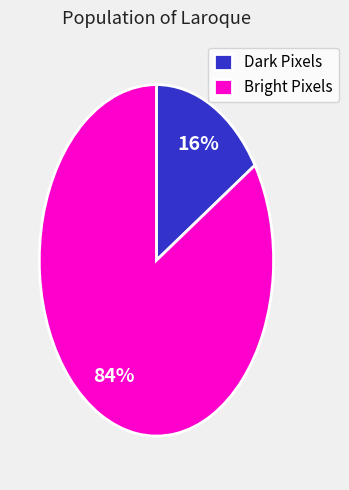

Which slice is the largest?

Bright Pixels